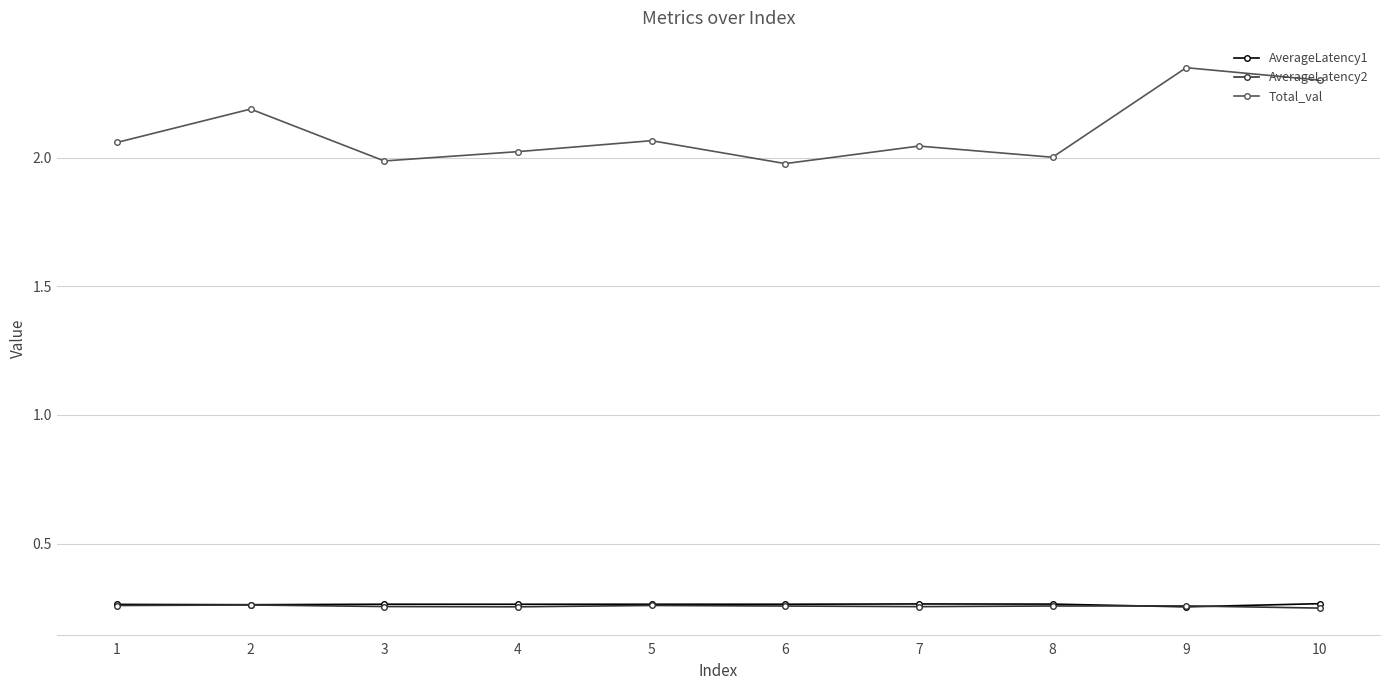

What is the spread (max minus min) of values at 2?

1.9